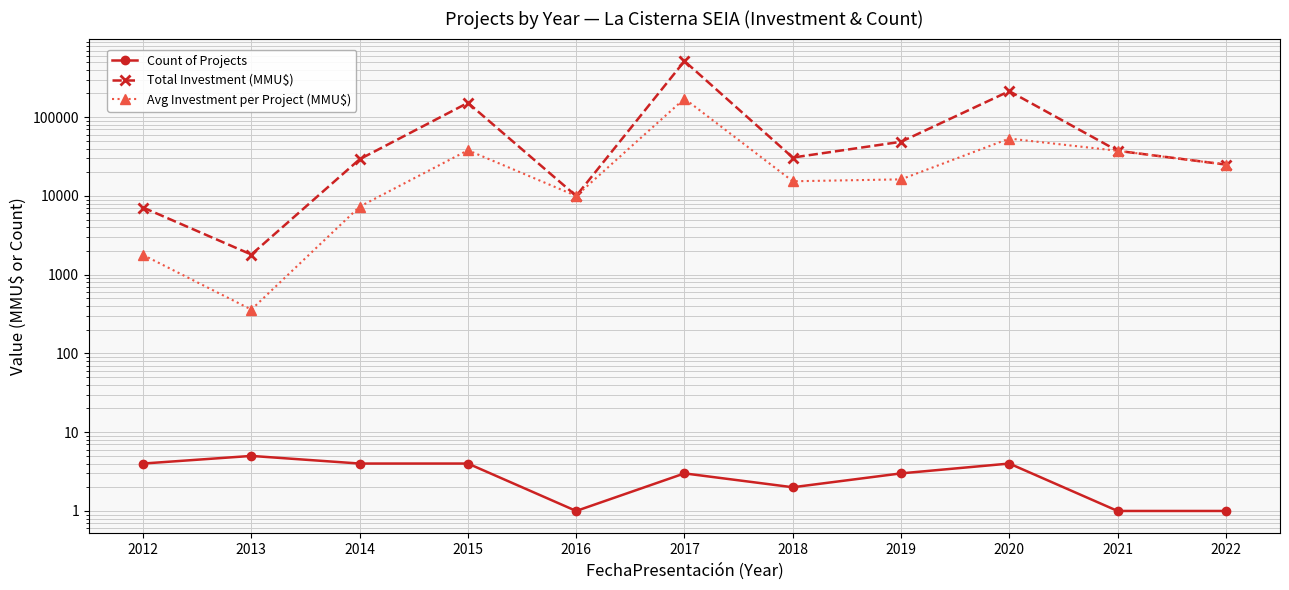

Rank the categories by Count of Projects value from lowest to highest.

2016, 2021, 2022, 2018, 2017, 2019, 2012, 2014, 2015, 2020, 2013